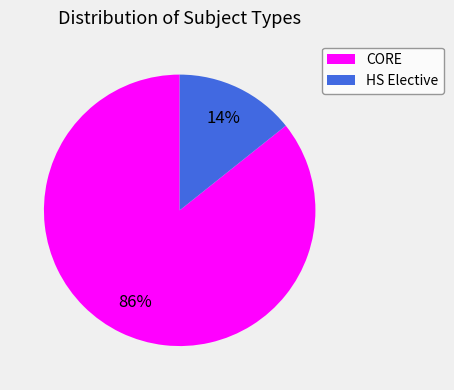

How many slices are in this pie chart?

2